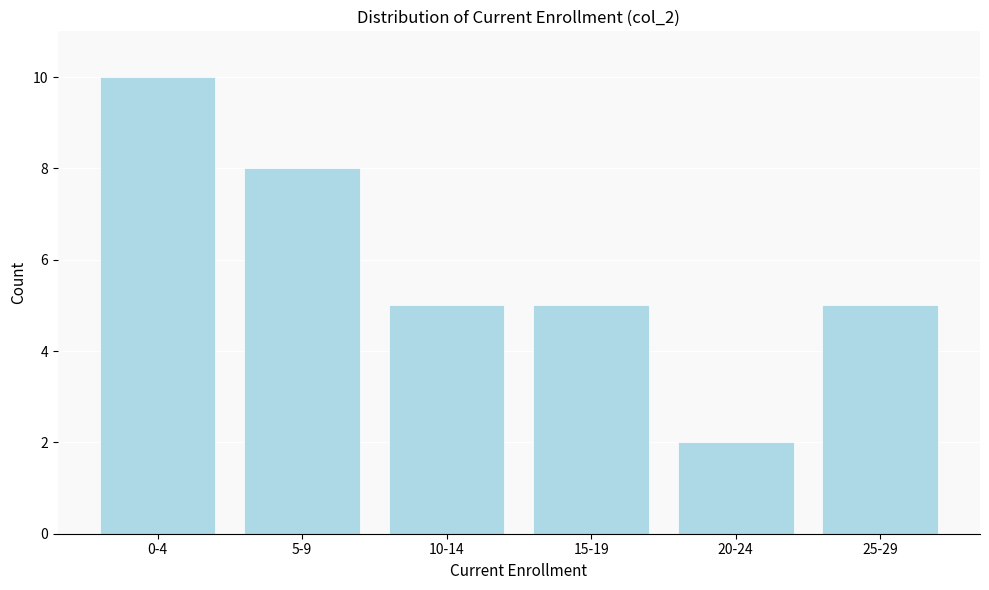

Reading left to right, extract all data points from this chart.

10	8	5	5	2	5